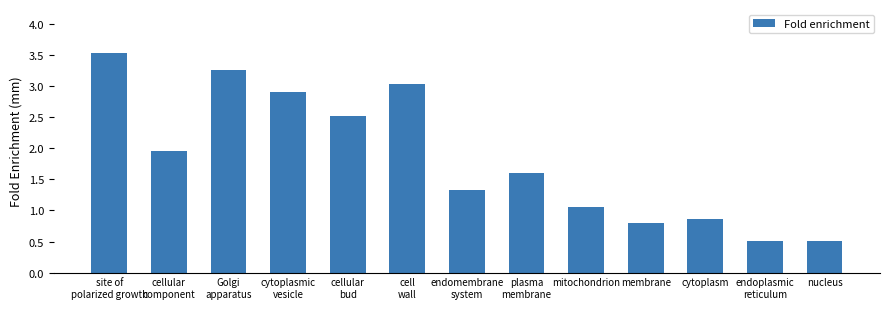

What is the label of the 4th bar from the left?

cytoplasmic
vesicle